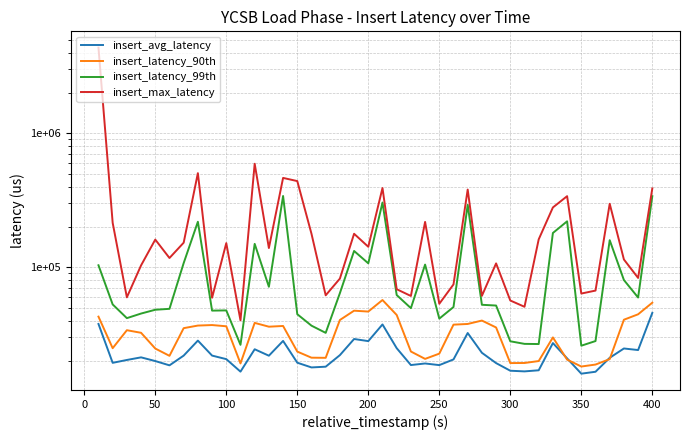

Which series has the largest range (max minus min)?

insert_max_latency